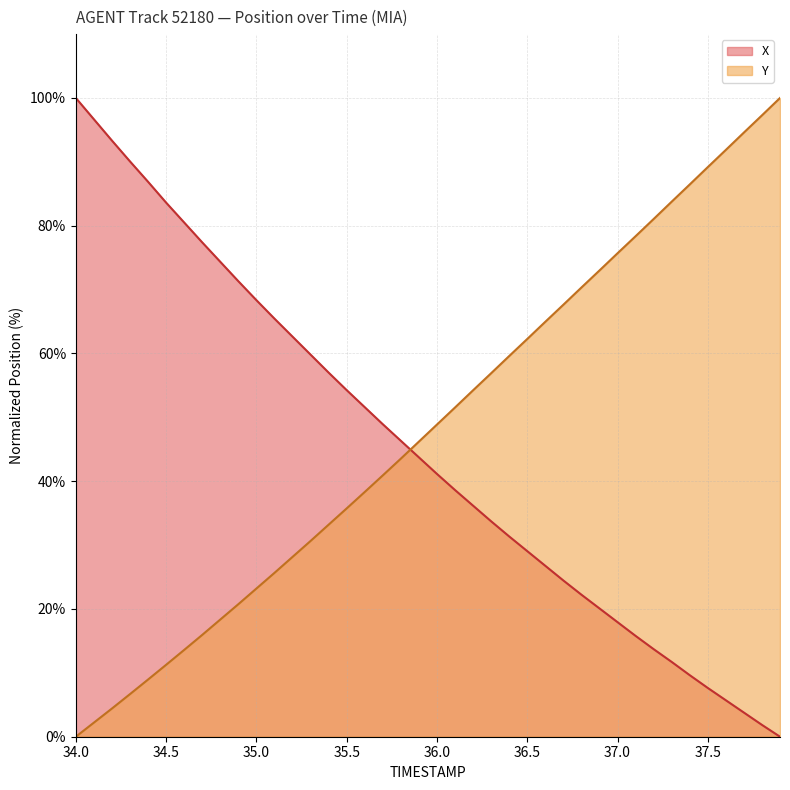

How many times do X and Y cross each other?

1